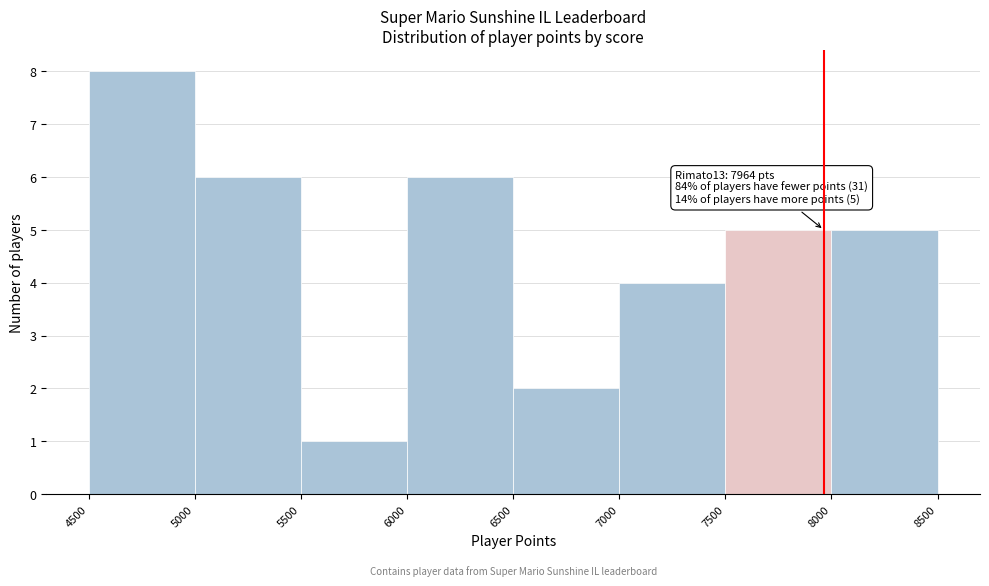

Which range on the x-axis has the tallest bar?

4500 to 5000